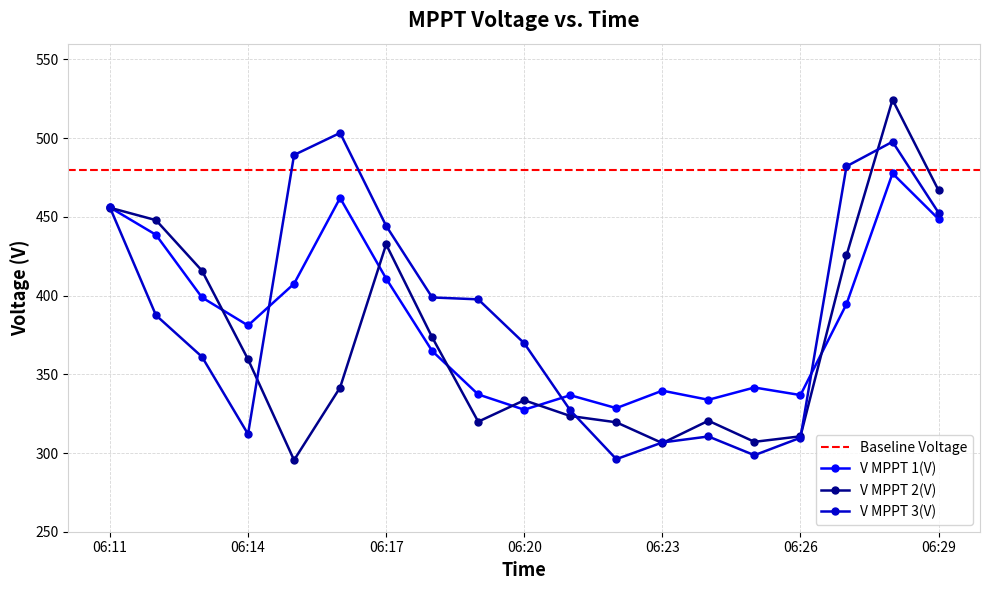

What is the difference between the maximum and minimum values in the V MPPT 2(V) series?

228.9